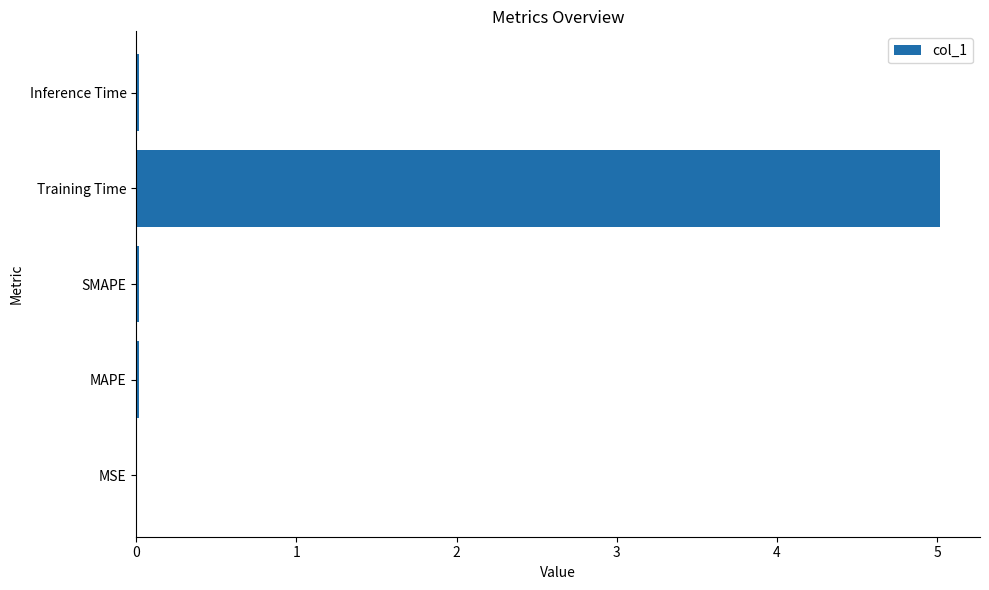

What is the sum of all values?

5.1